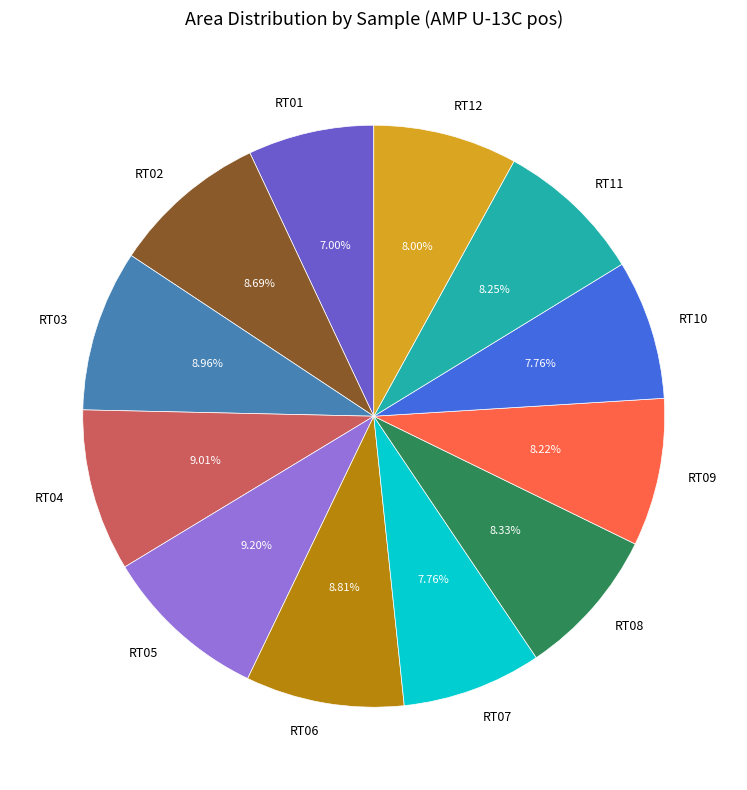

Is RT12 the majority of the pie?

No